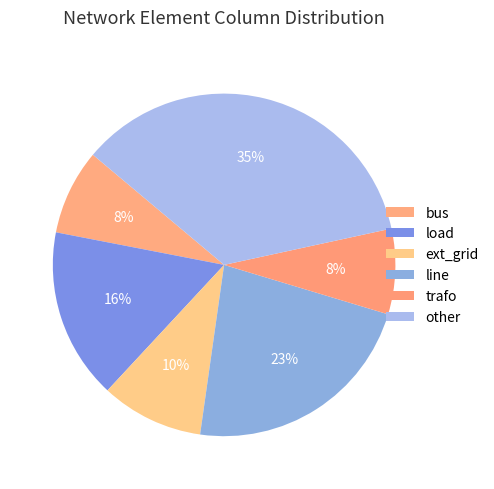

How many slices are in this pie chart?

6